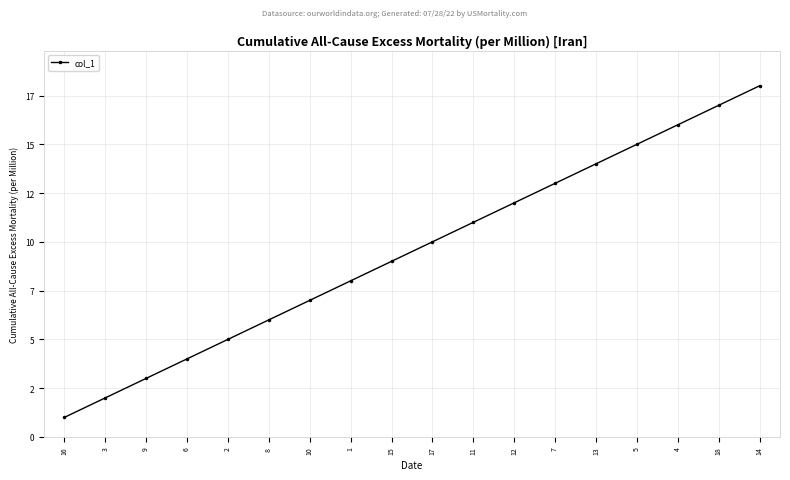

Between 3 and 7, which is larger?

7